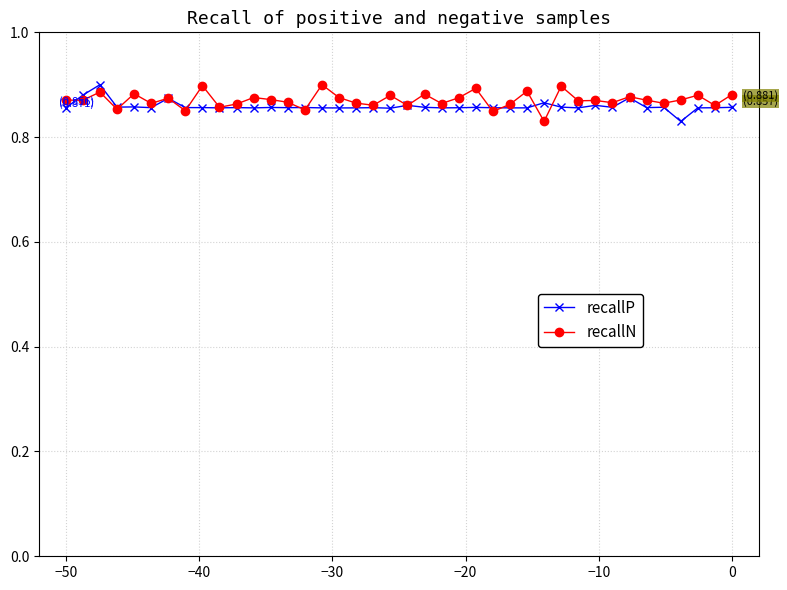

What are all the series names shown in the legend?

recallP, recallN